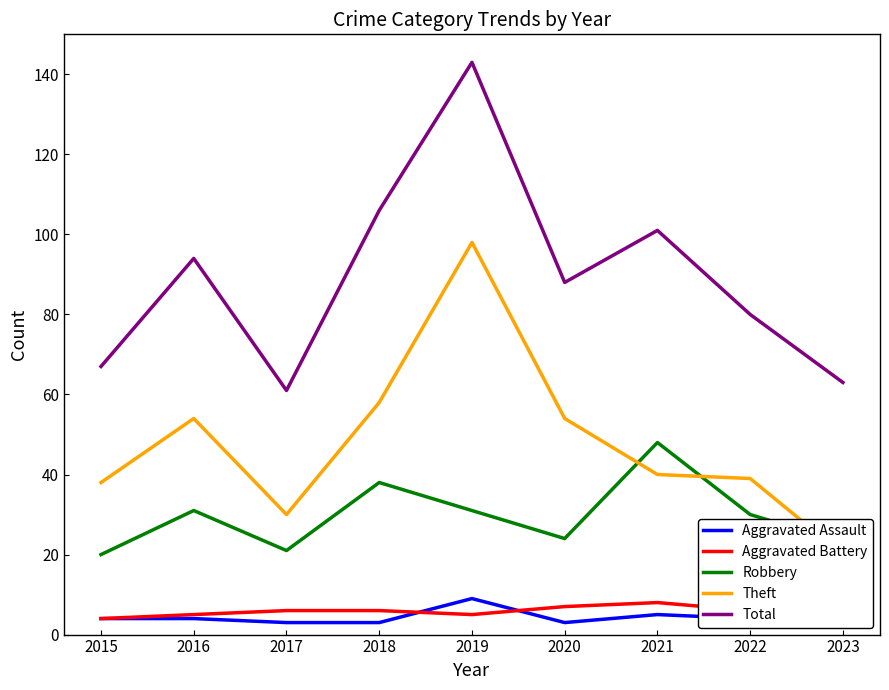

What is the maximum value shown in the chart?

143